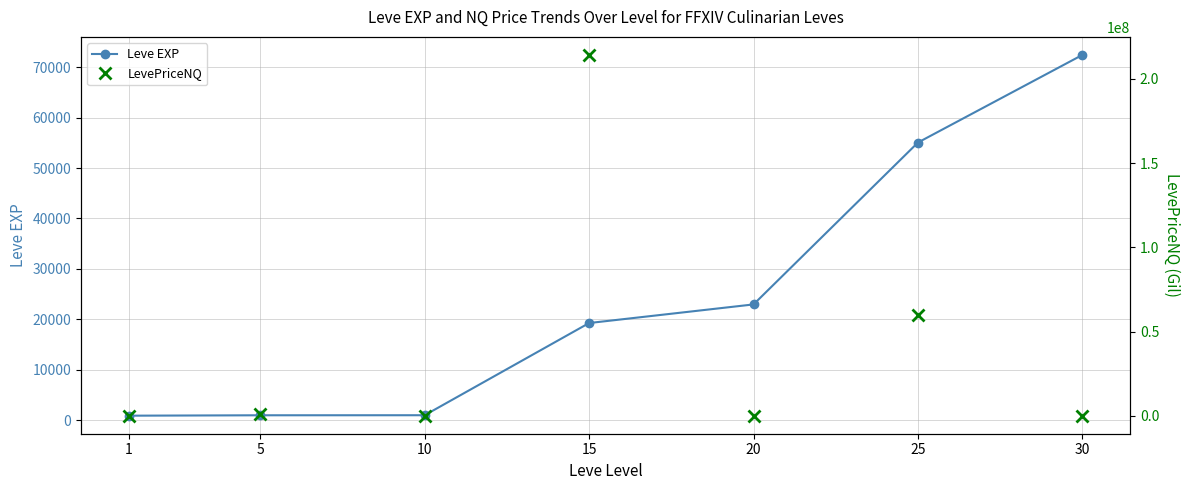

Reading right to left, transcribe all the data shown in this chart.

Leve EXP: 72430.0	55060.0	22960.0	19270.0	990.0	980.0	900.0
LevePriceNQ: 2475.8	60000000.0	24157.0	214288290.0	8648.0	1000701.0	94677.0